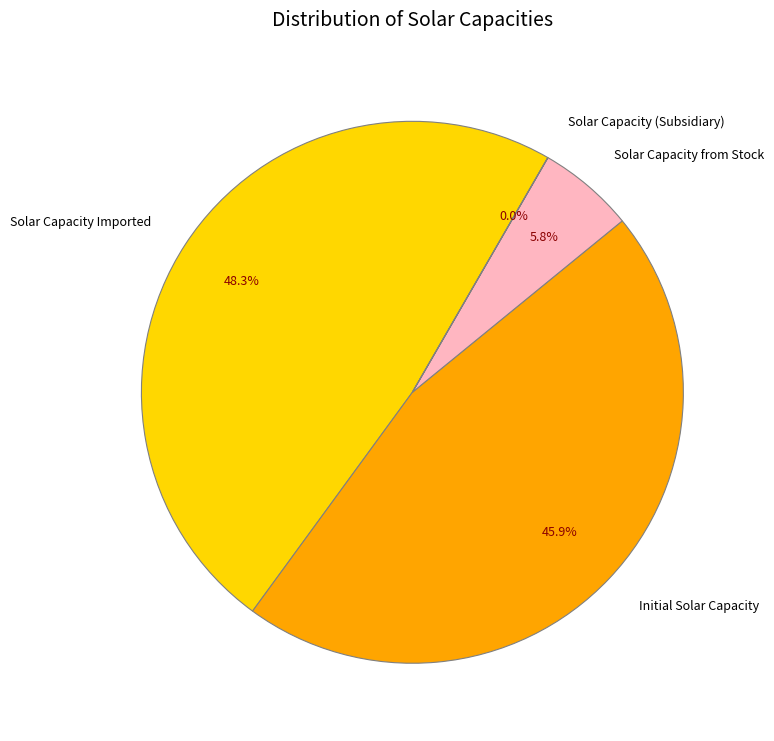

What is the largest slice in the pie chart?

Solar Capacity Imported